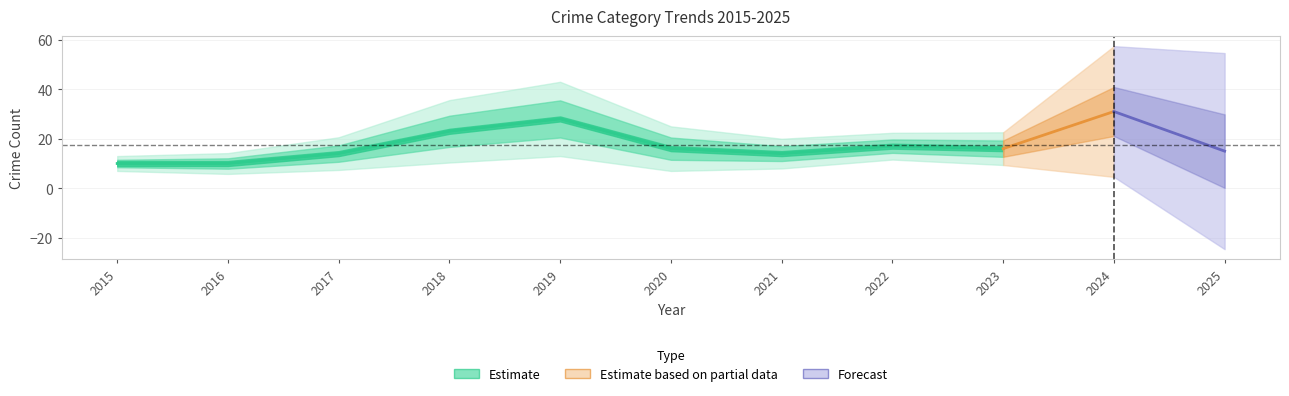

At how many categories does at least one series exceed 19?

3